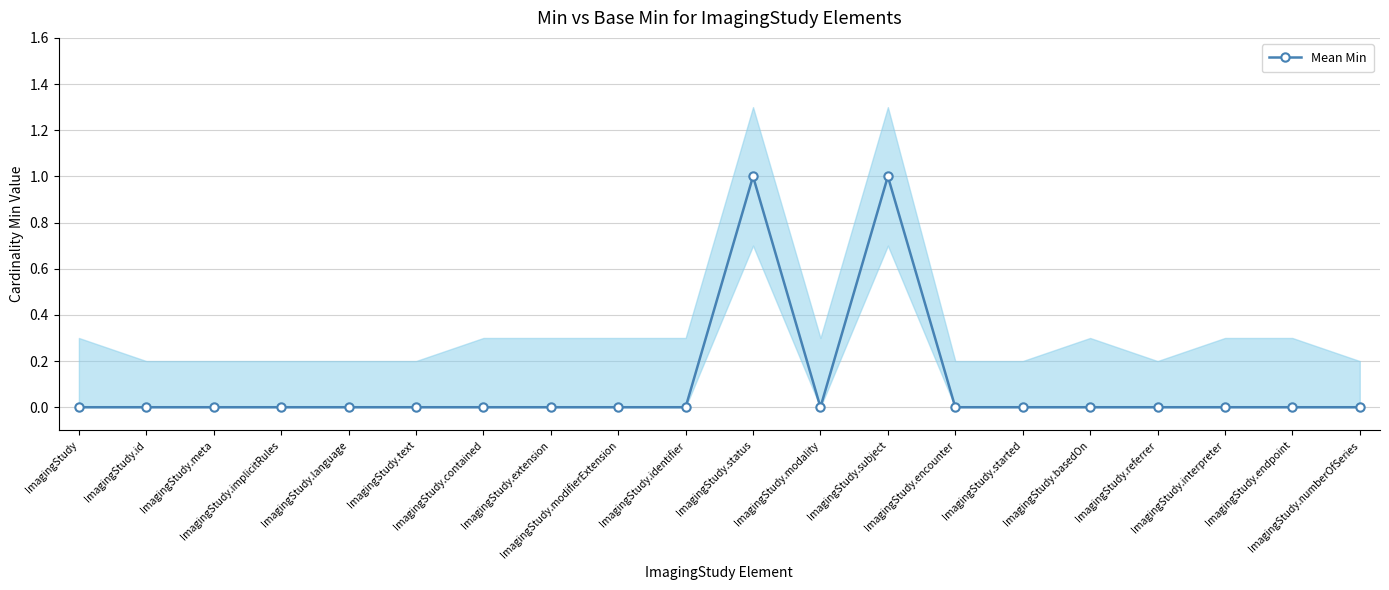

Reading right to left, what are all the values shown in this chart?

ImagingStudy.numberOfSeries=0	ImagingStudy.endpoint=0	ImagingStudy.interpreter=0	ImagingStudy.referrer=0	ImagingStudy.basedOn=0	ImagingStudy.started=0	ImagingStudy.encounter=0	ImagingStudy.subject=1	ImagingStudy.modality=0	ImagingStudy.status=1	ImagingStudy.identifier=0	ImagingStudy.modifierExtension=0	ImagingStudy.extension=0	ImagingStudy.contained=0	ImagingStudy.text=0	ImagingStudy.language=0	ImagingStudy.implicitRules=0	ImagingStudy.meta=0	ImagingStudy.id=0	ImagingStudy=0